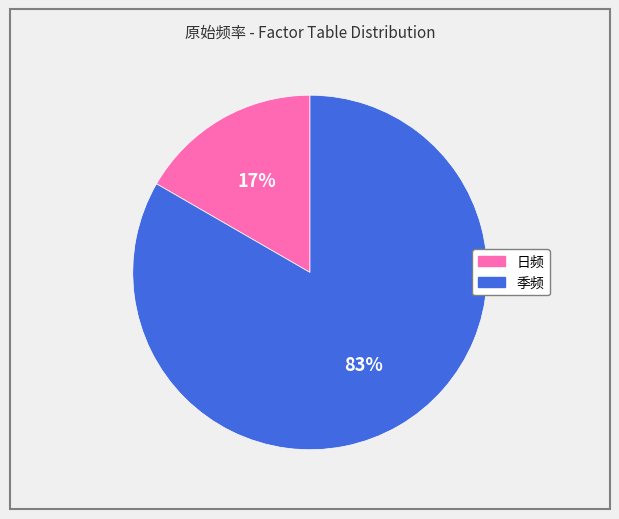

What is the ratio of the value at 日频 to the value at 季频?

0.2